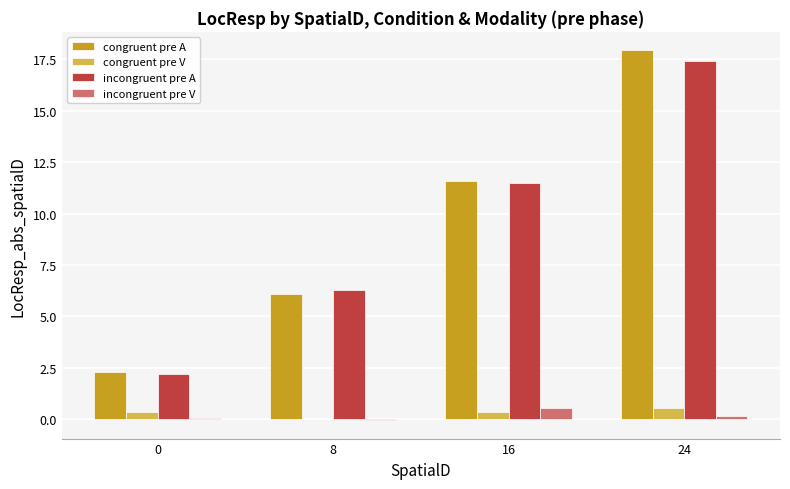

Which series changed the most between 0 and 16?

congruent pre A